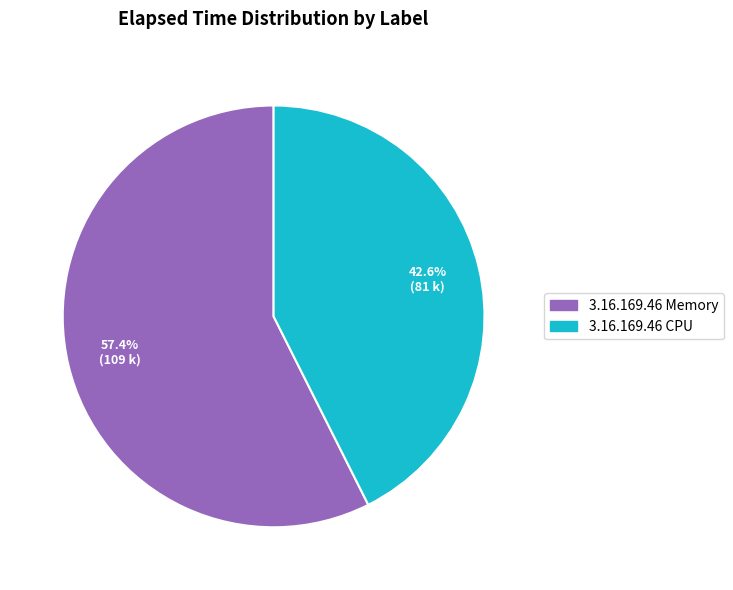

What percentage is NOT represented by 3.16.169.46 Memory?

42.6%